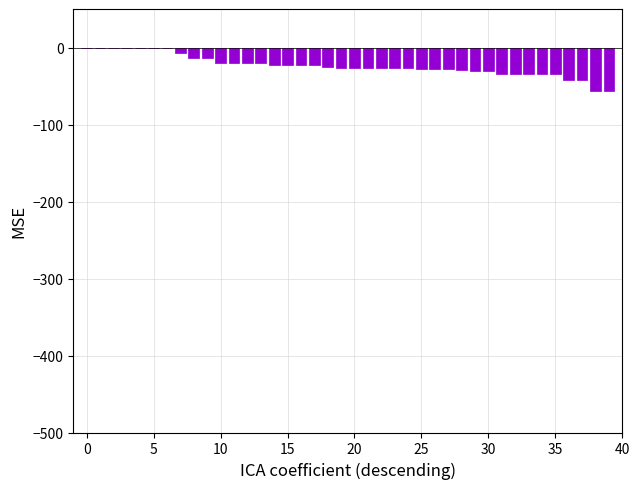

Which category has the lowest value across all series?

38